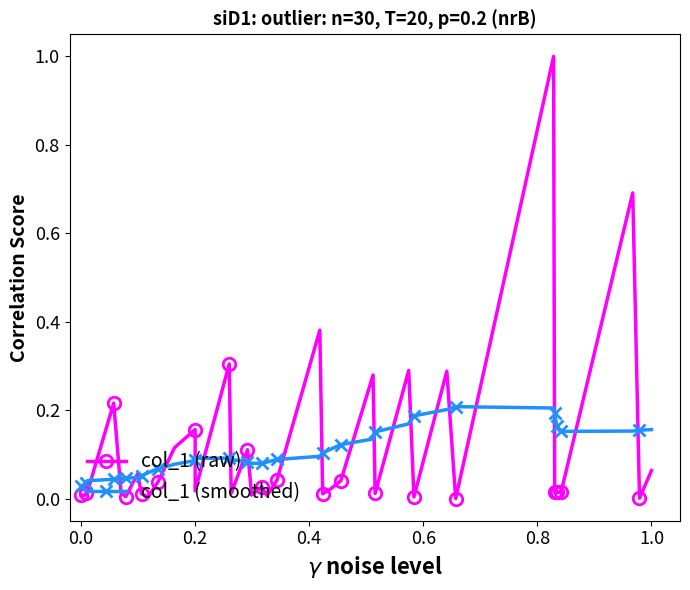

What are all the series names shown in the legend?

col_1 (raw), col_1 (smoothed)